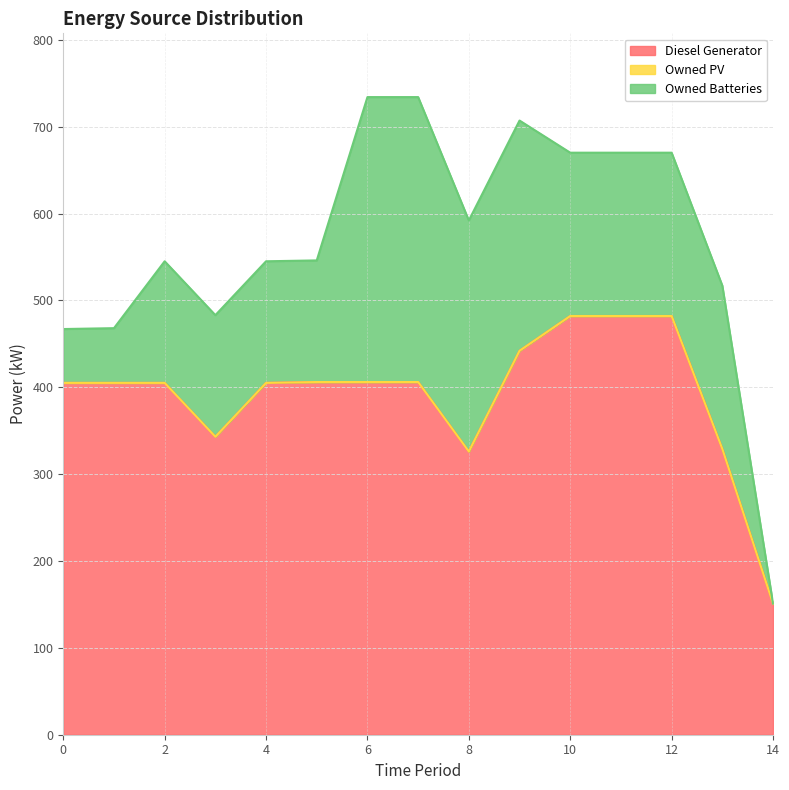

What is the difference between the highest and lowest values at 9?

442.0